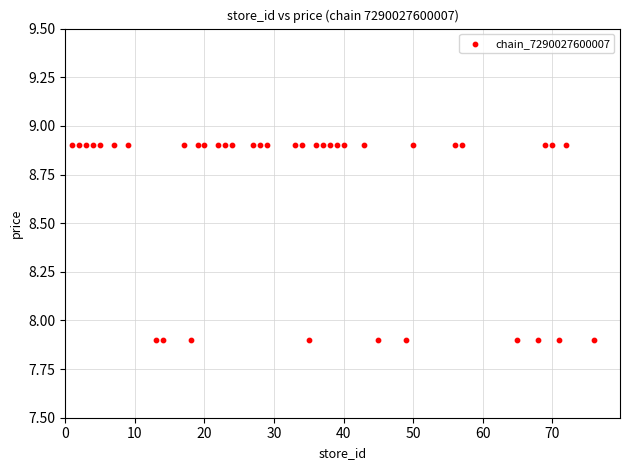

What is the range of X values (max minus min)?

75.0